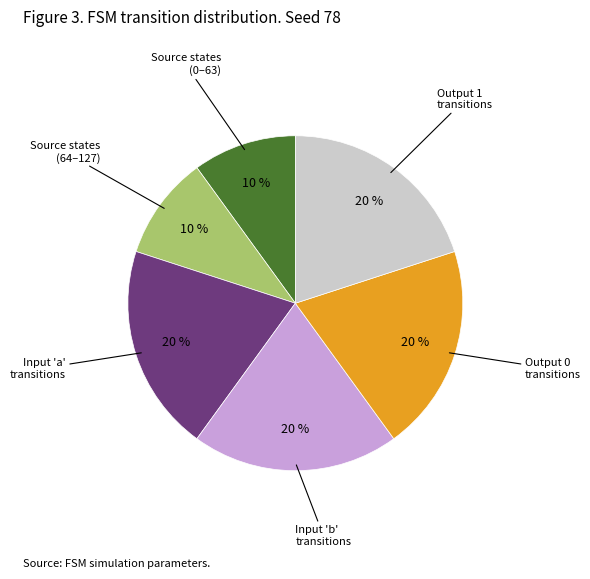

To the nearest percent, what percentage of the pie is Source states (64–127)?

10%